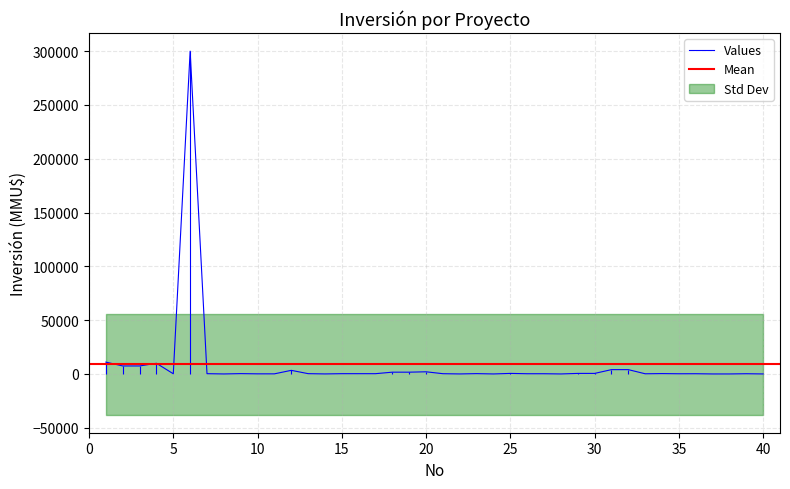

Rank the categories by value from highest to lowest.

6, 1, 4, 2, 3, 31, 32, 12, 20, 18, 19, 25, 29, 30, 34, 9, 23, 13, 7, 15, 16, 17, 21, 26, 27, 36, 39, 35, 5, 33, 10, 11, 14, 22, 24, 8, 28, 37, 38, 40